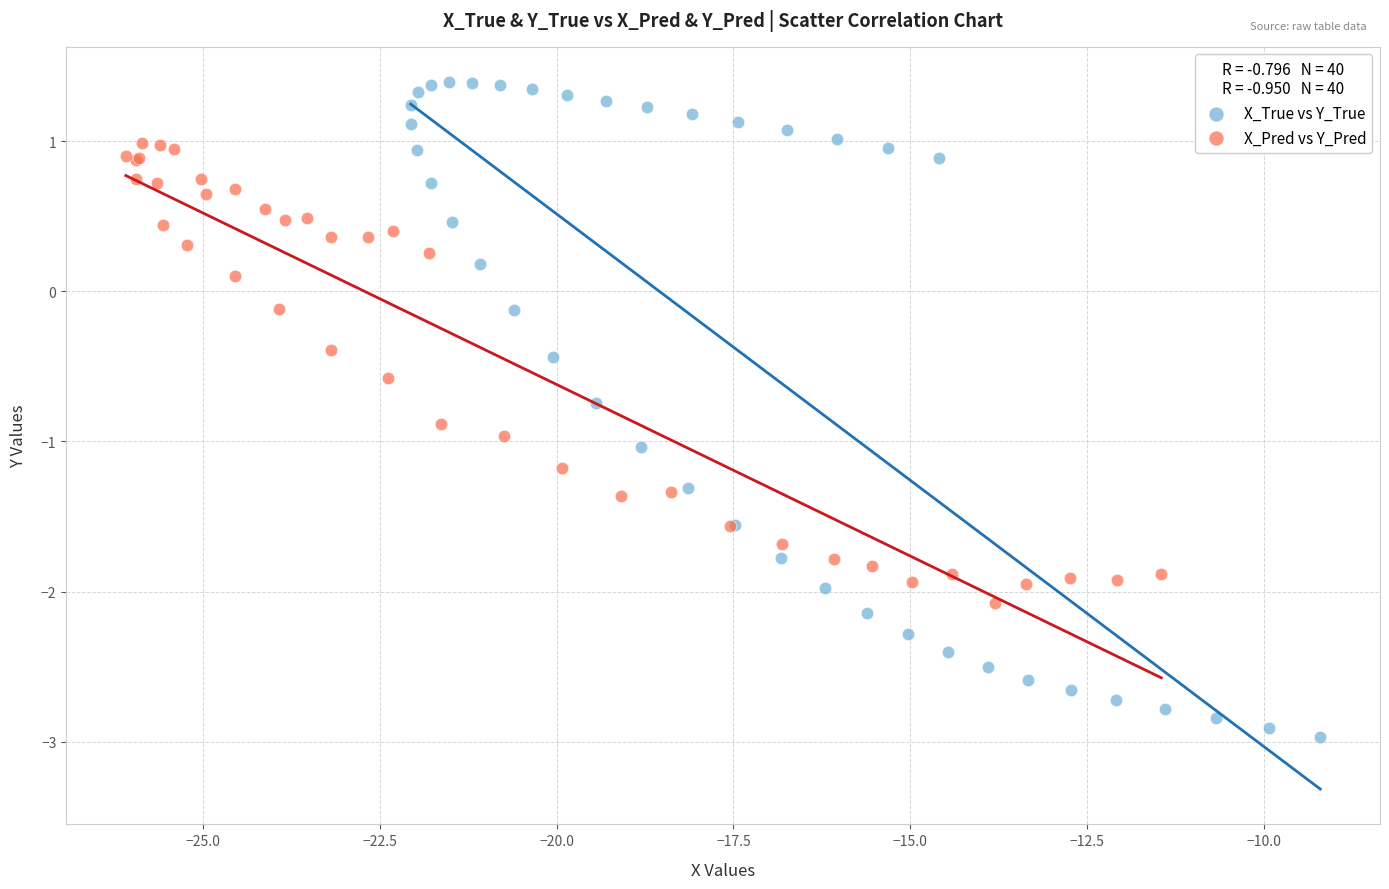

What are all the series names shown in the legend?

X_True vs Y_True, X_Pred vs Y_Pred